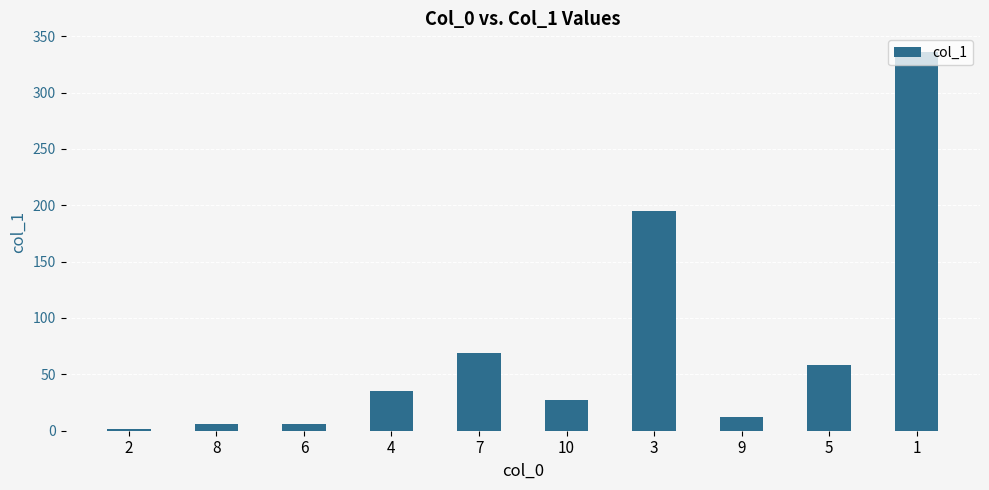

What is the value of the 10th bar from the left?

335.7